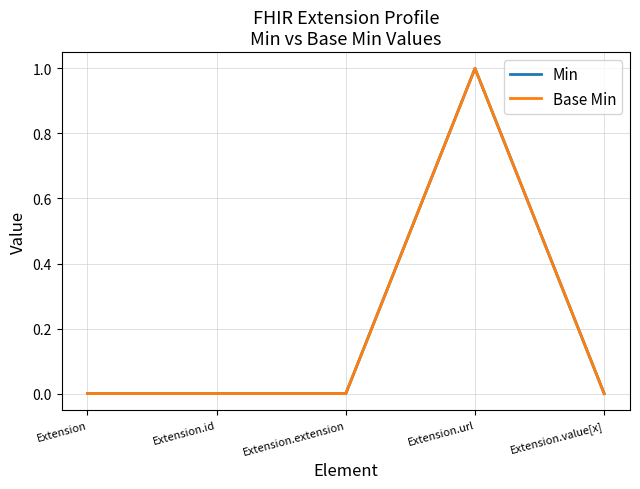

Does the chart display data point markers on the line(s)?

No